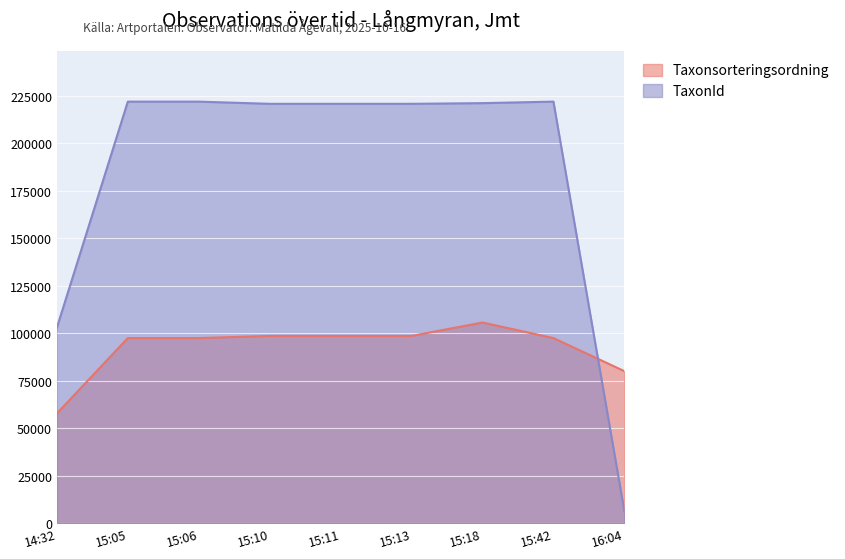

Rank the series by their maximum value, from lowest to highest.

Taxonsorteringsordning, TaxonId